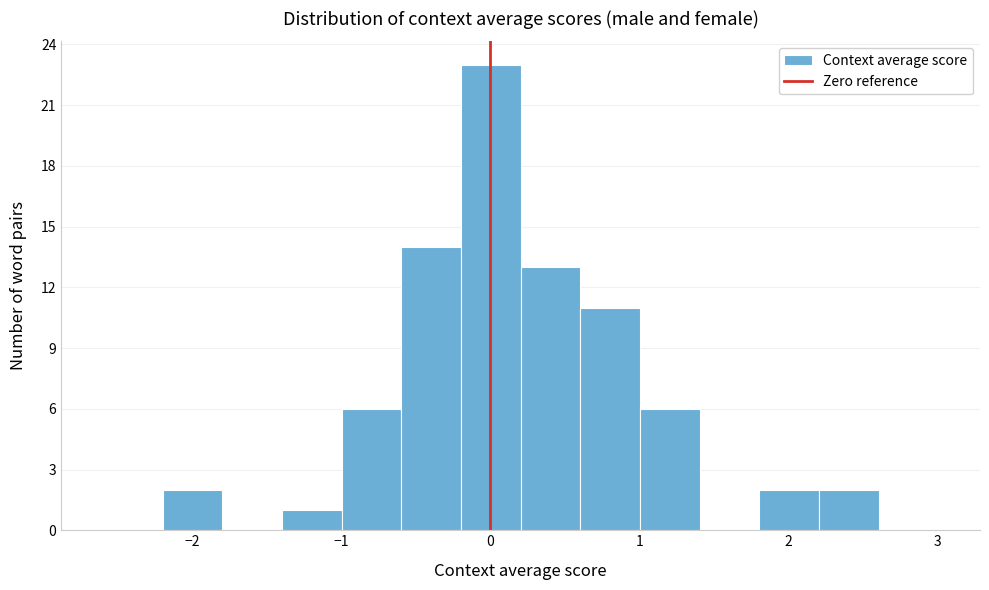

What is the height of the bar covering 0.2 to 0.6 on the x-axis? Neither the bar edges nor the heights are printed on the chart, so give them approximately, as read against the axes.

13